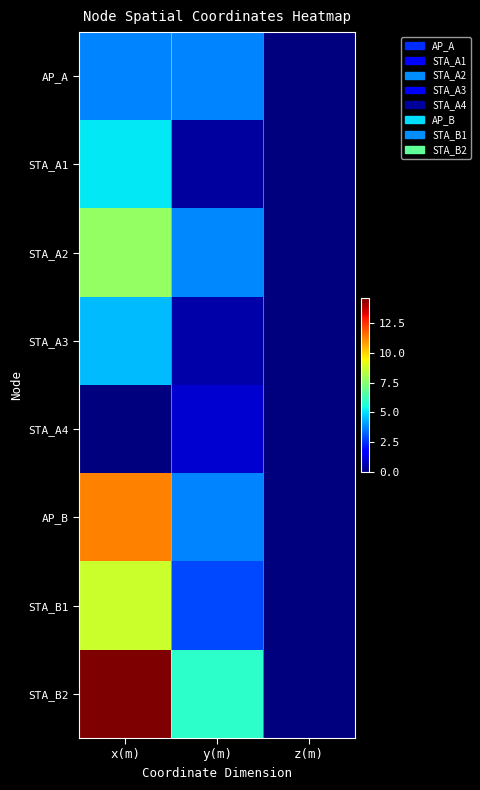

At how many categories does at least one series exceed 5?

2